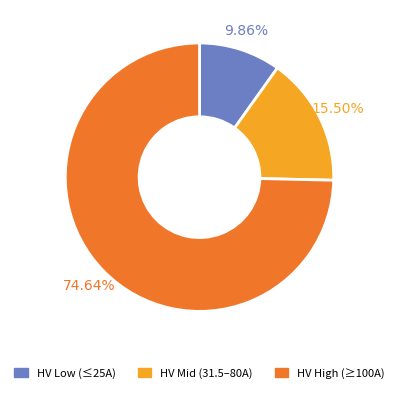

Is there any slice that represents more than half of the pie?

Yes